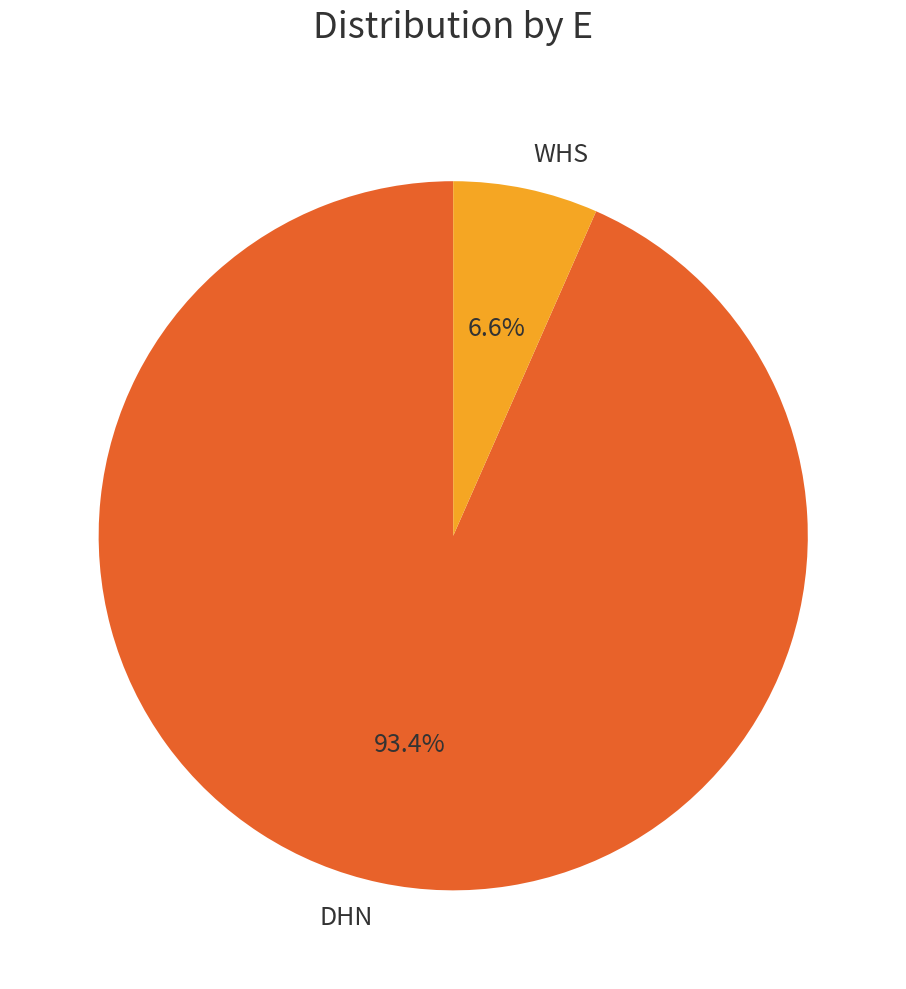

True or false: WHS accounts for 7% of the total.

True